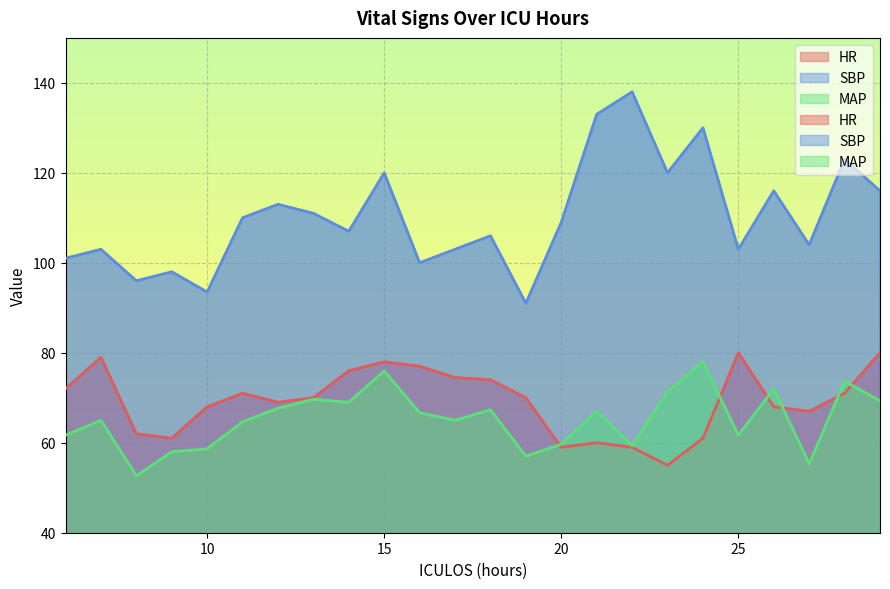

How many lines are shown in the chart?

3